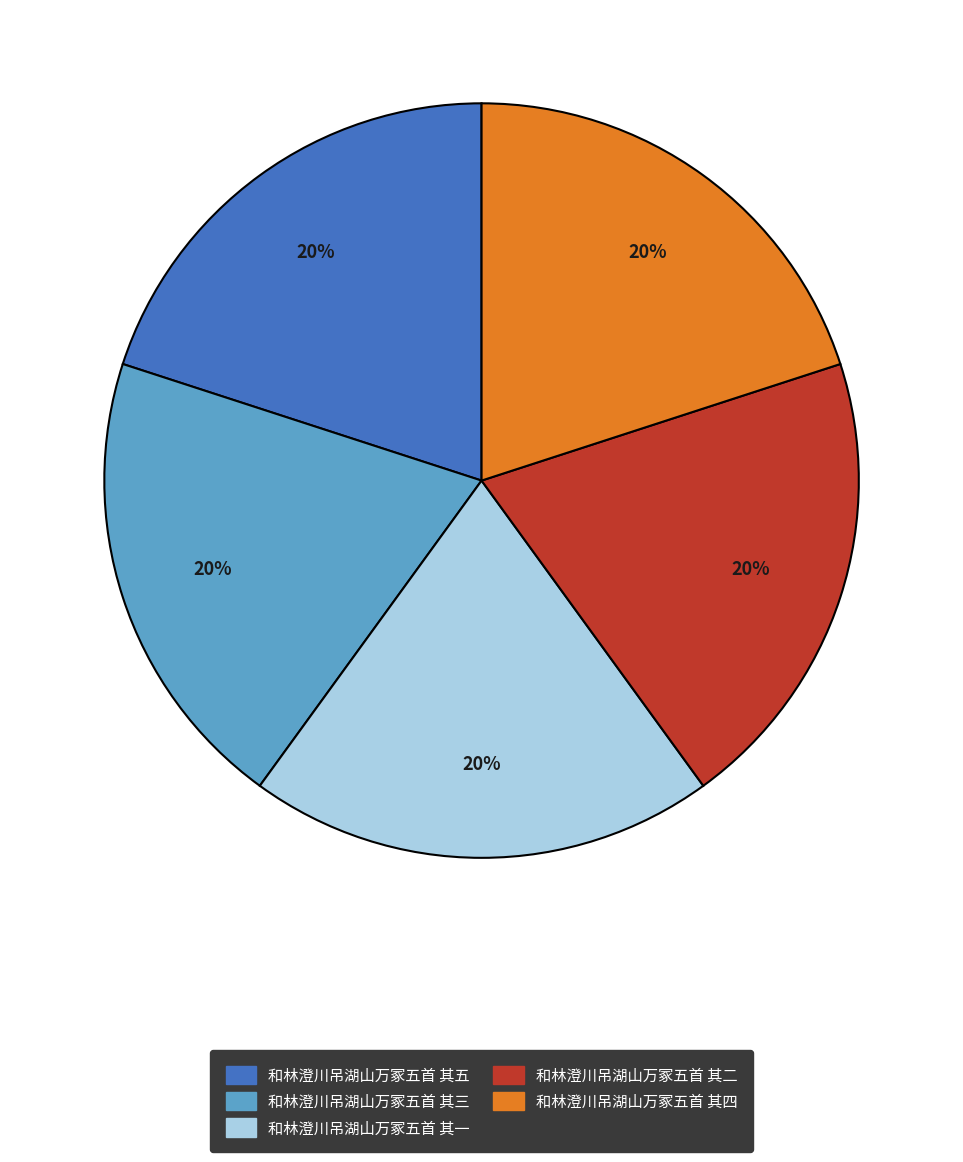

What is the ratio of the value at 和林澄川吊湖山万冢五首 其三 to the value at 和林澄川吊湖山万冢五首 其一?

1.0